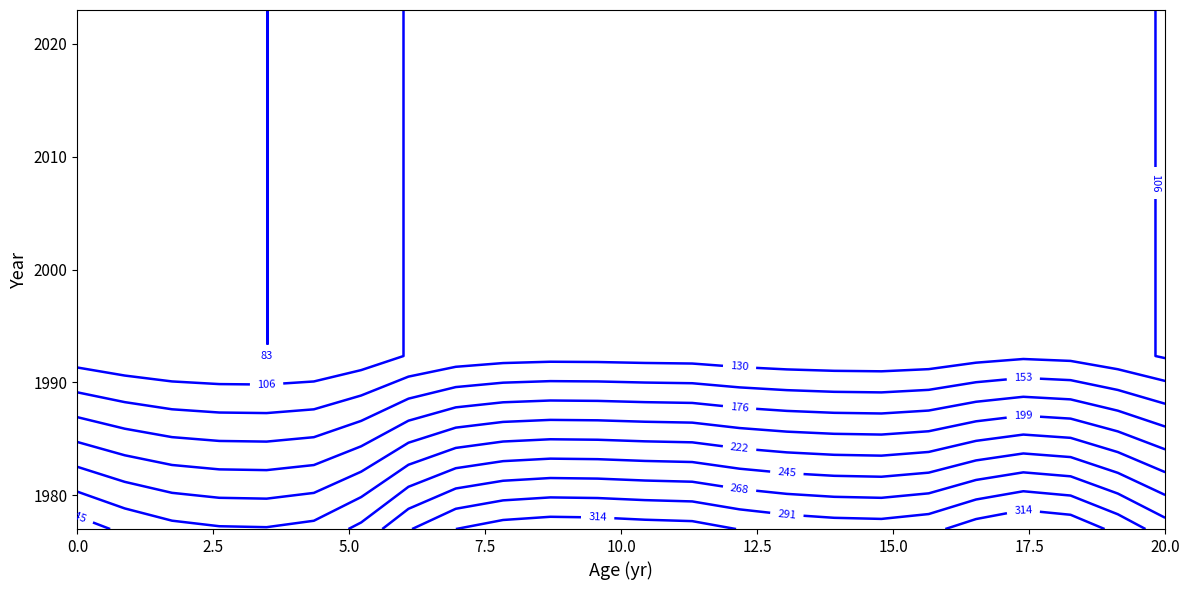

What value does the 0 series have at 5?

228.7